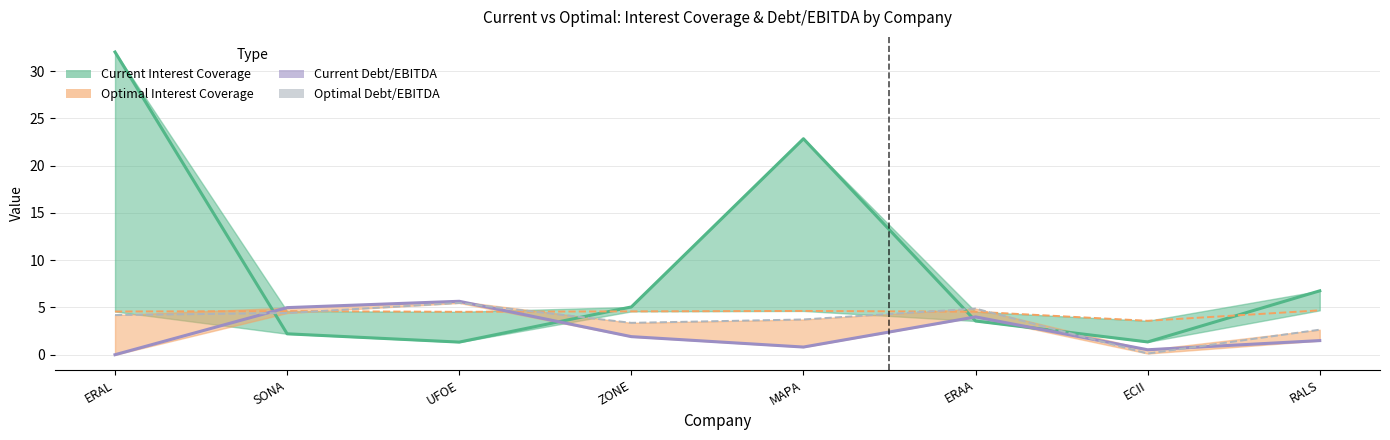

In optimal_debt_ebitda, how many points are lower than both neighbors (excluding endpoints)?

2